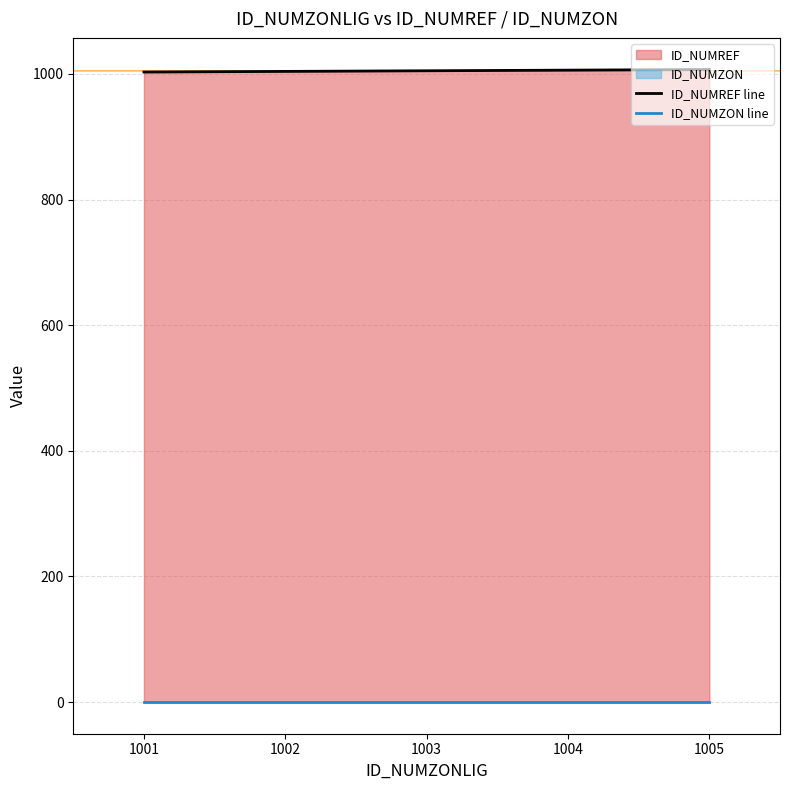

What is the greatest value displayed?

1007